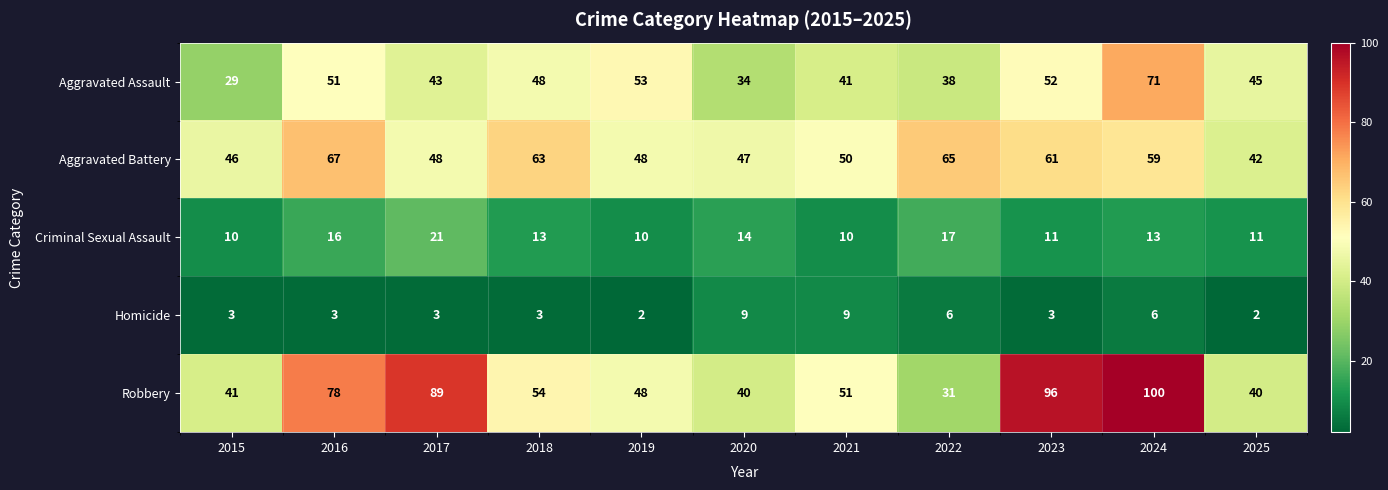

What is the sum of the Aggravated Battery values at 2017 and 2022?

113